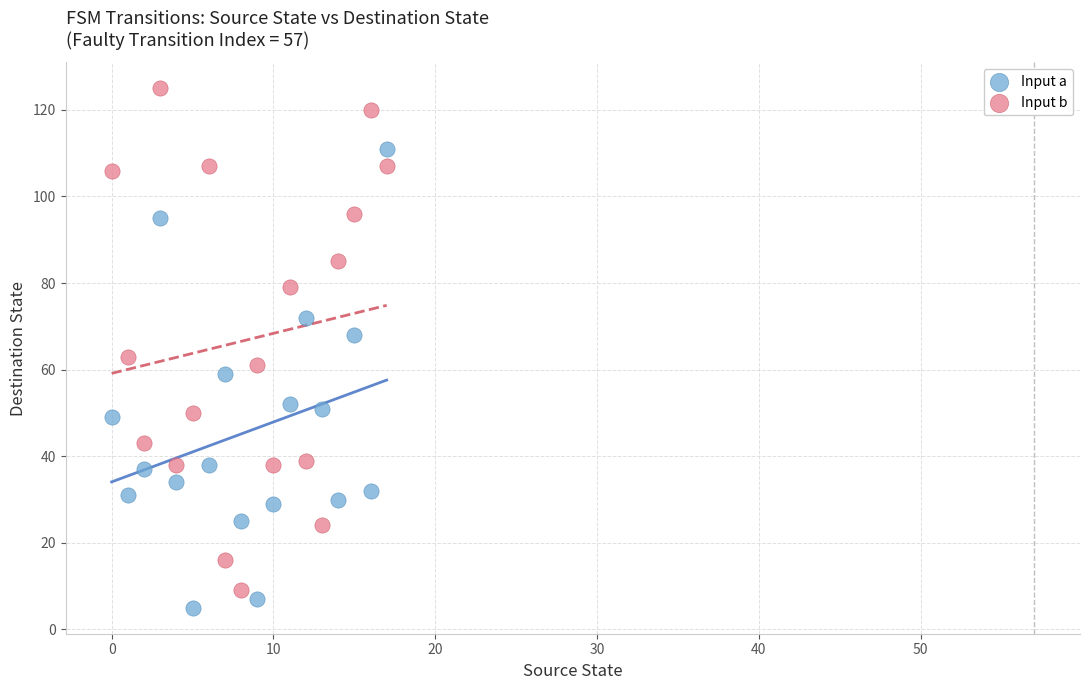

Across all data points, what is the range of Y values (max minus min)?

120